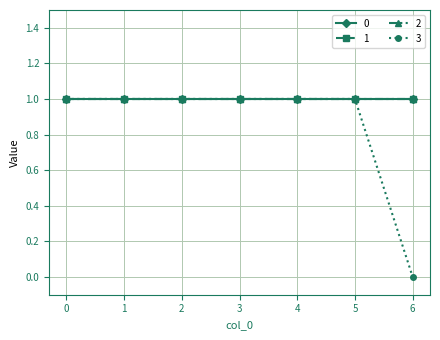

What is the lowest value of the 2 series?

1